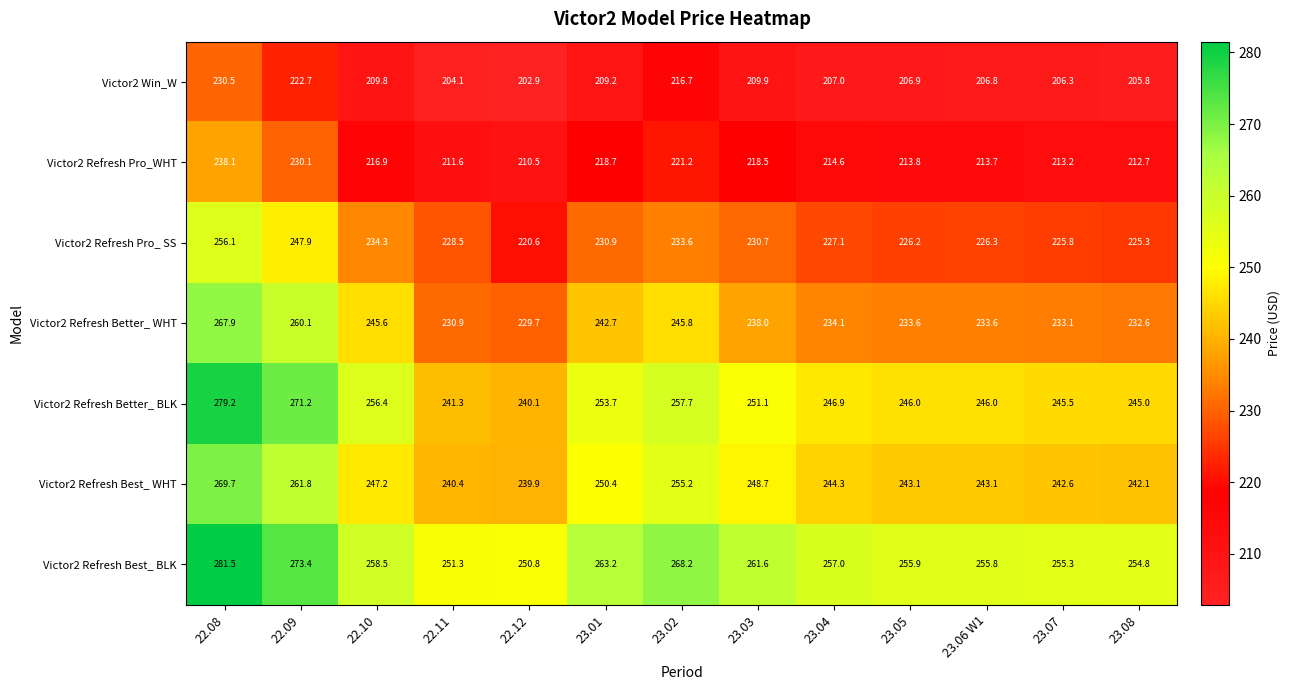

At 22.12, list the series in order from largest to smallest.

Victor2 Refresh Best_ BLK, Victor2 Refresh Better_ BLK, Victor2 Refresh Best_ WHT, Victor2 Refresh Better_ WHT, Victor2 Refresh Pro_ SS, Victor2 Refresh Pro_WHT, Victor2 Win_W